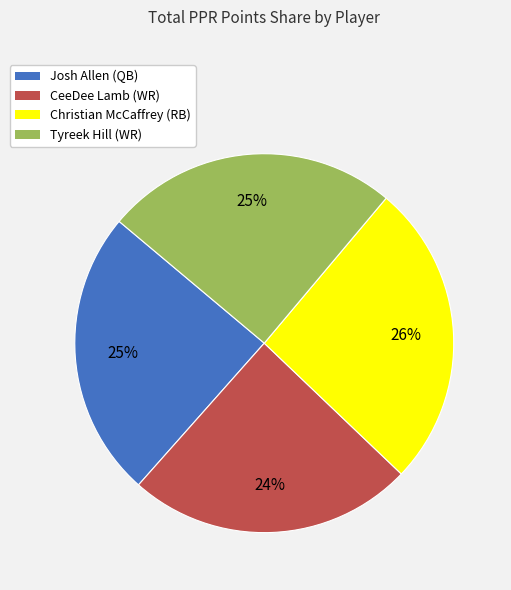

Which slice is the largest?

Christian McCaffrey (RB)